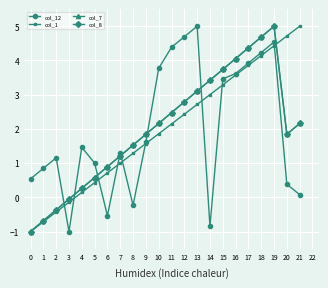

True or false: col_1 has a value of 2.4 at 16.

False